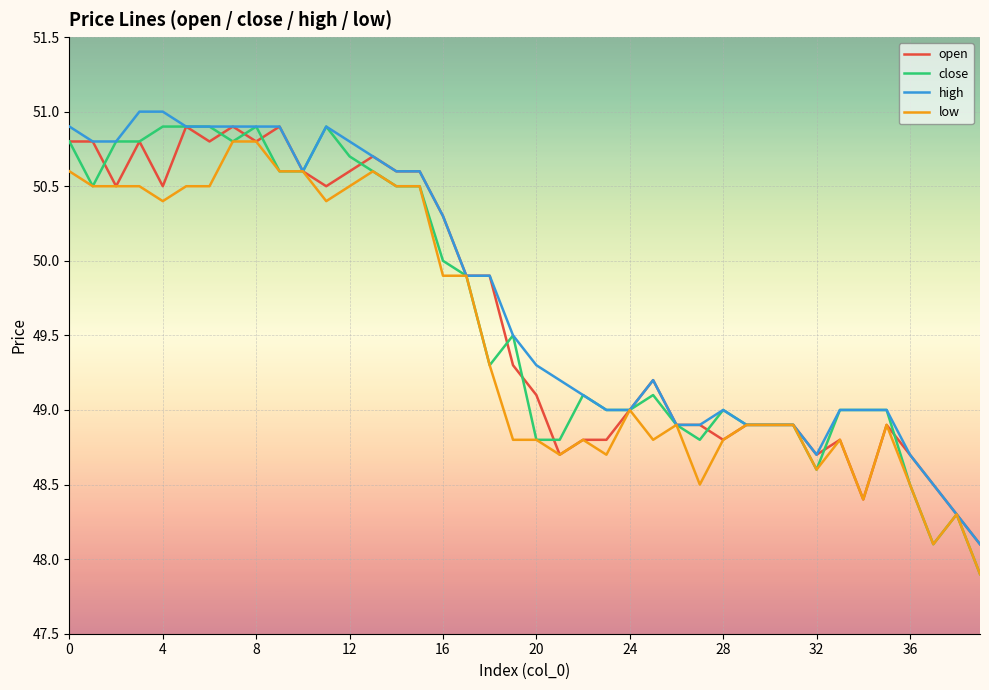

Which series has the largest total across all categories?

high